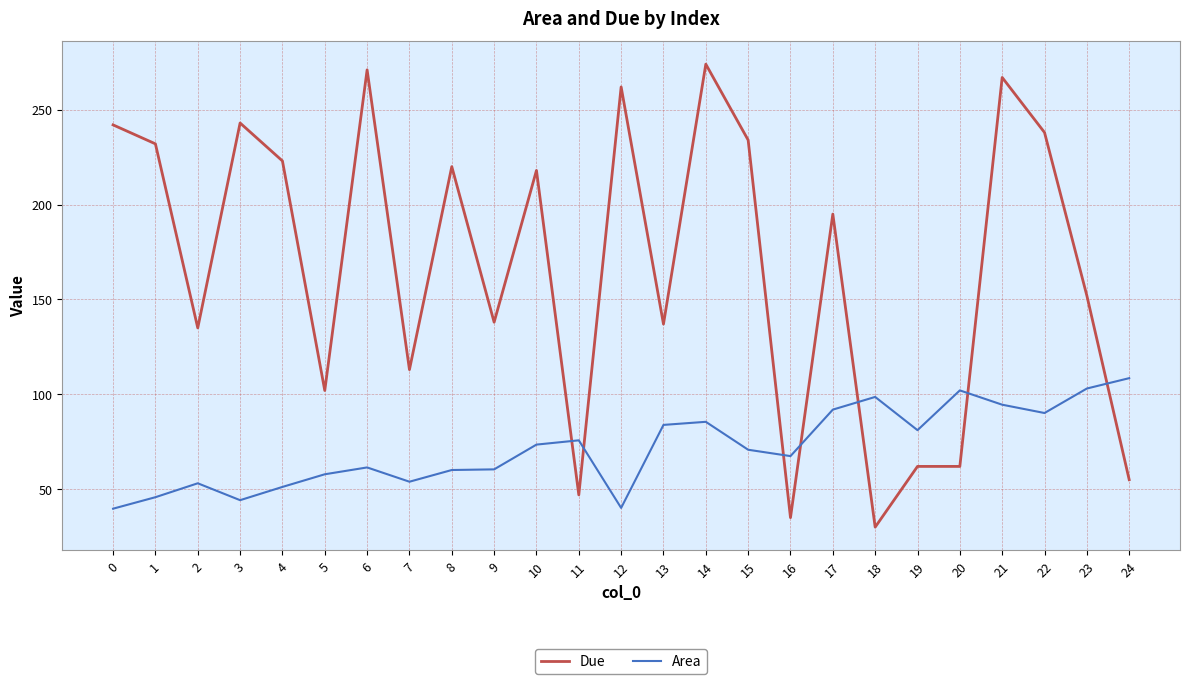

At how many categories does at least one series exceed 199?

12